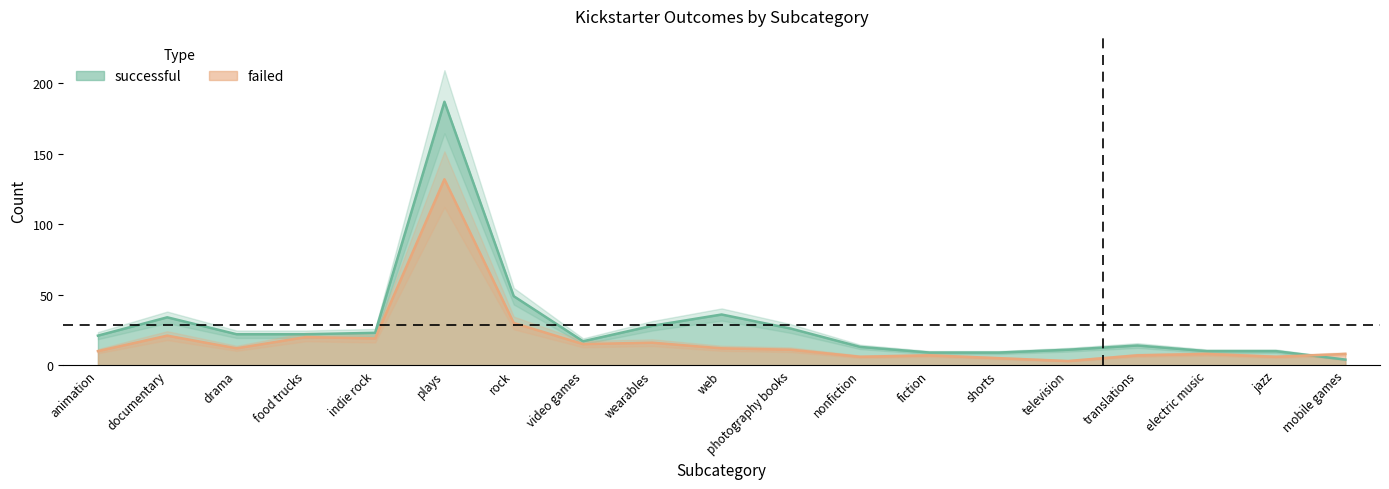

What is the difference between the maximum and minimum values in the successful series?

183